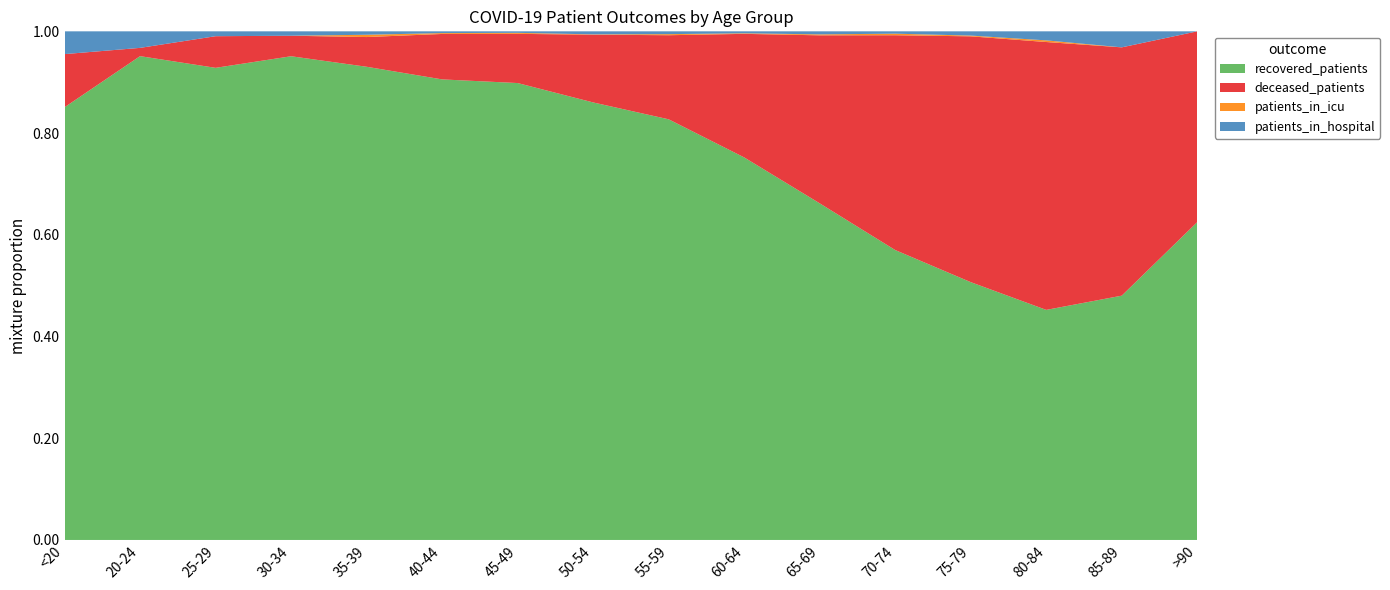

Reading right to left, list all the values displayed in this chart.

recovered_patients: 15	61	280	1031	1857	2104	2130	1946	1440	910	527	414	330	194	117	57
deceased_patients: 9	62	326	983	1376	1050	688	389	223	98	52	26	14	13	2	7
patients_in_icu: 0	0	2	3	10	6	3	5	1	2	1	2	0	0	0	0
patients_in_hospital: 0	4	11	17	15	19	11	13	10	3	2	3	3	2	4	3